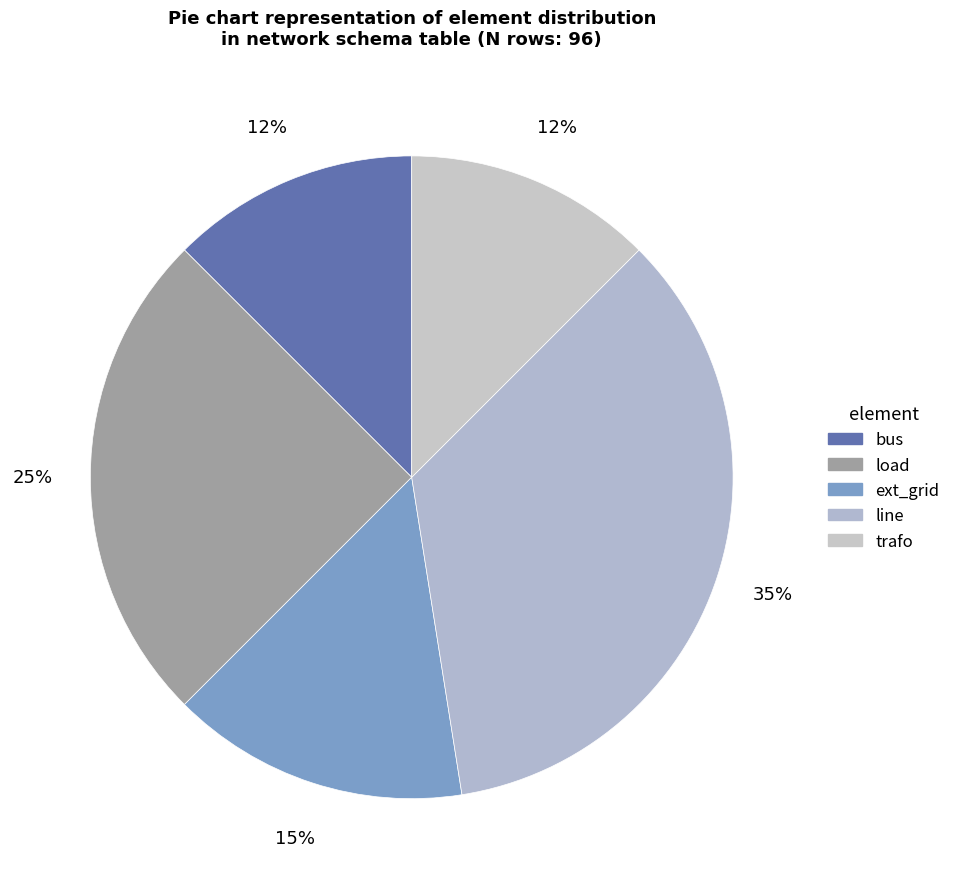

Which has a higher value, line or load?

line